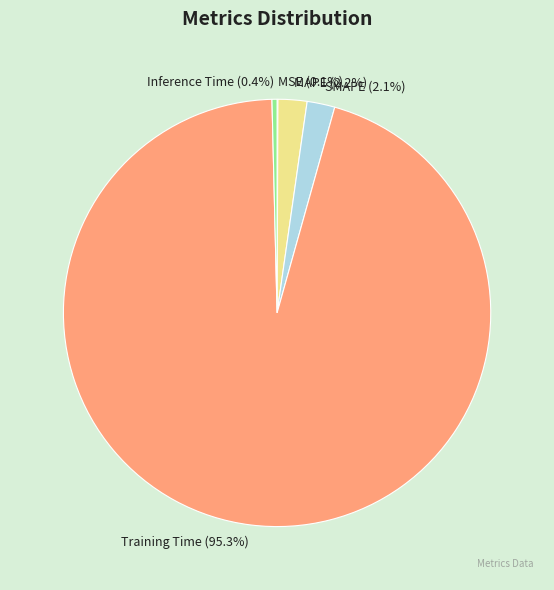

Is there a majority slice in this chart?

Yes